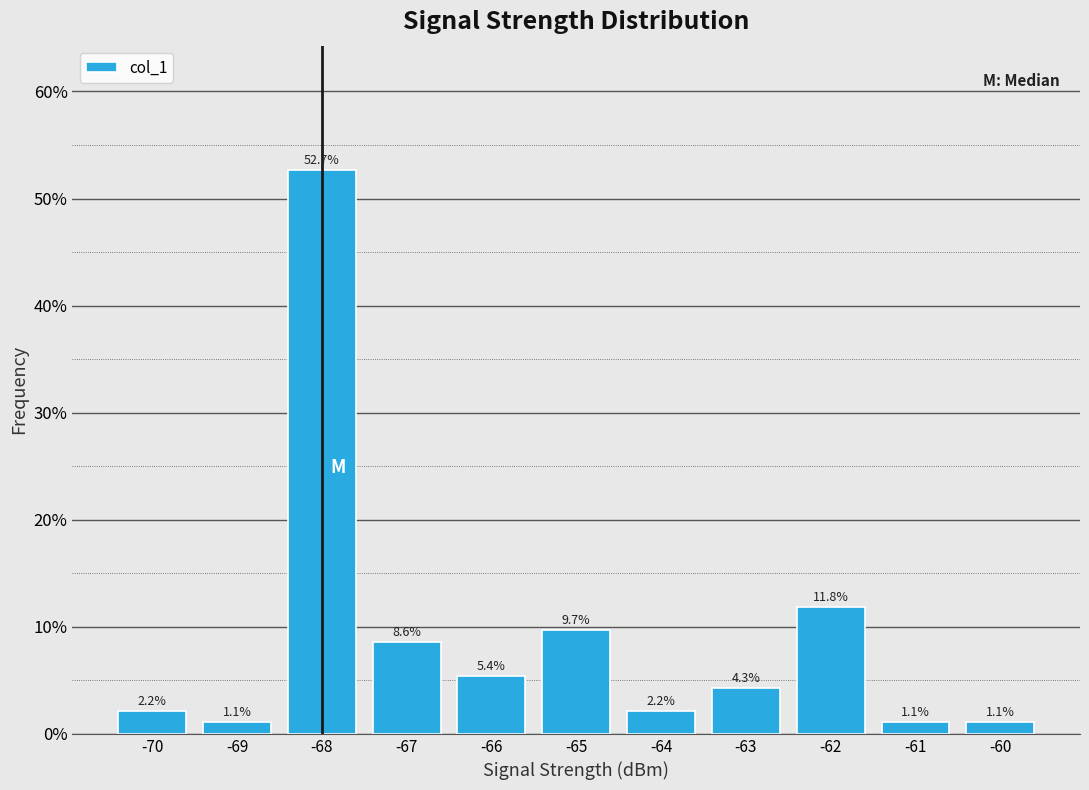

How tall is the bar that spans -63.5 to -62.5 on the x-axis?

4.3